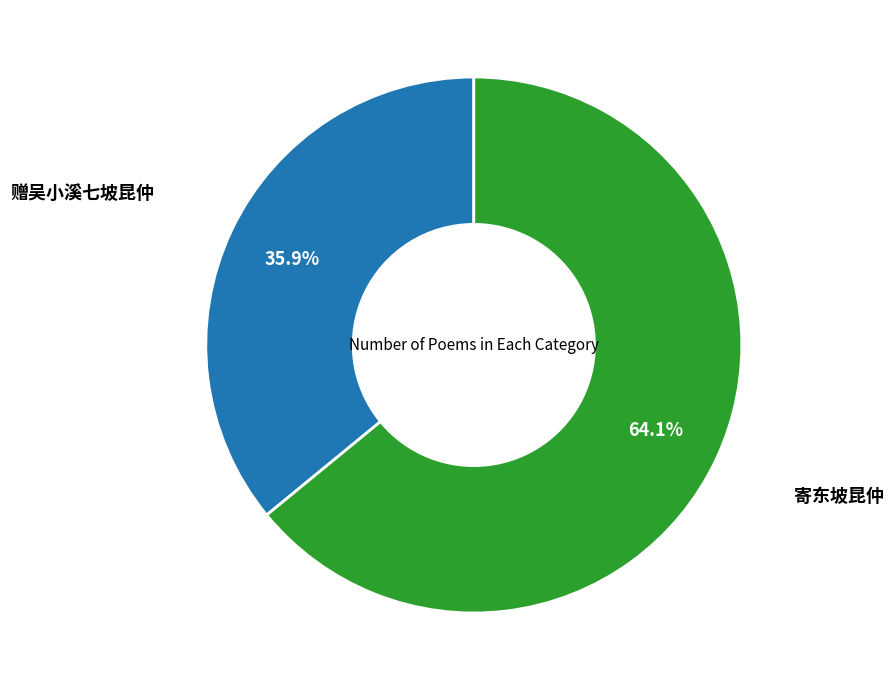

Does 赠吴小溪七坡昆仲 account for over 50% of the chart?

No